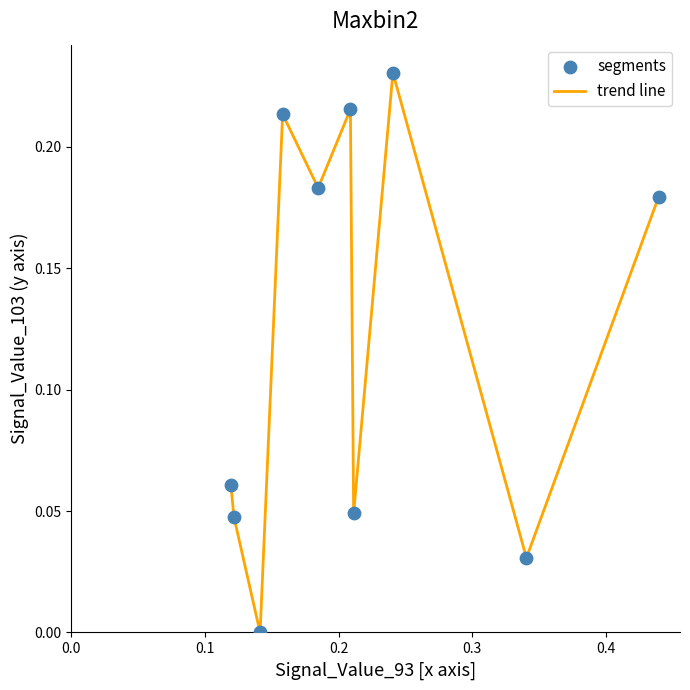

How many lines are shown in the chart?

1